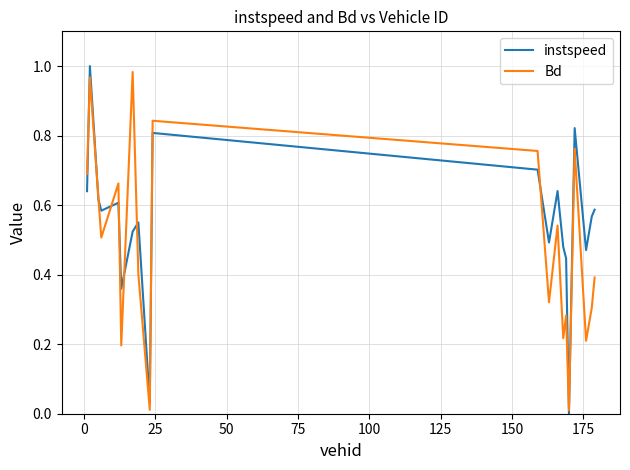

What are all the series names shown in the legend?

instspeed, Bd